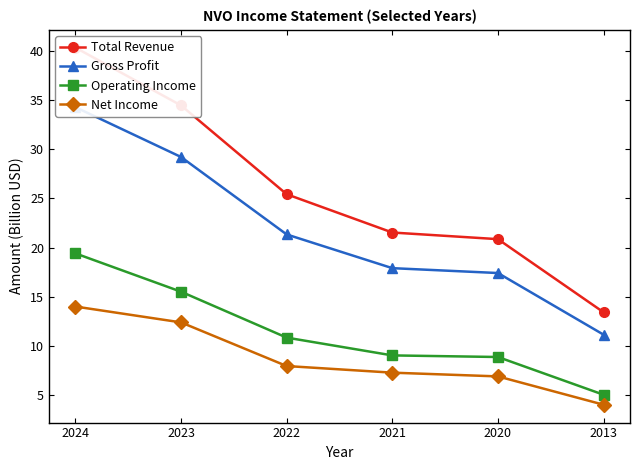

True or false: Net Income and Operating Income intersect in this chart.

False